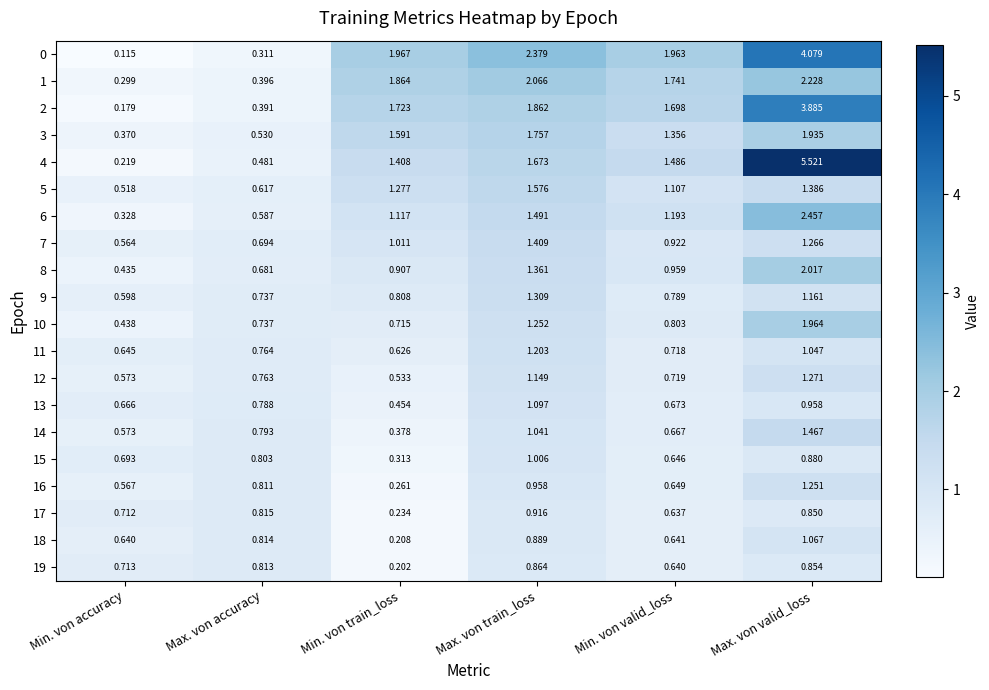

At which category is the sum across all series the highest?

Max. von valid_loss